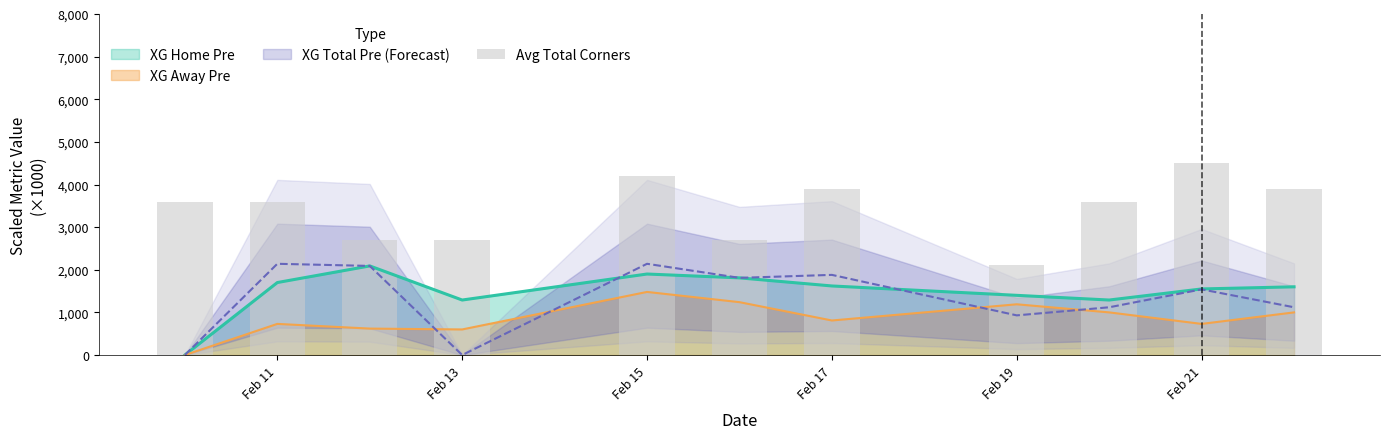

How many values are between 2700 and 3900?

8